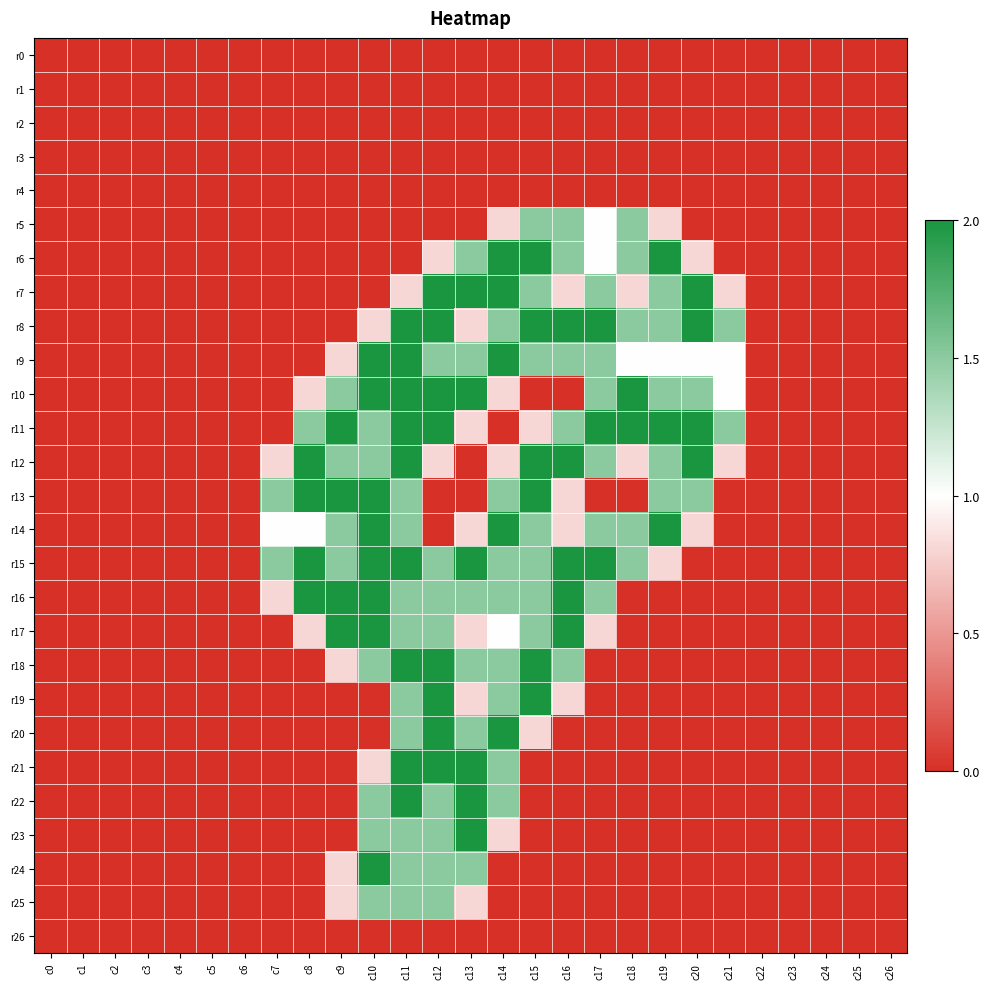

Which label corresponds to the smallest value in the chart?

c0